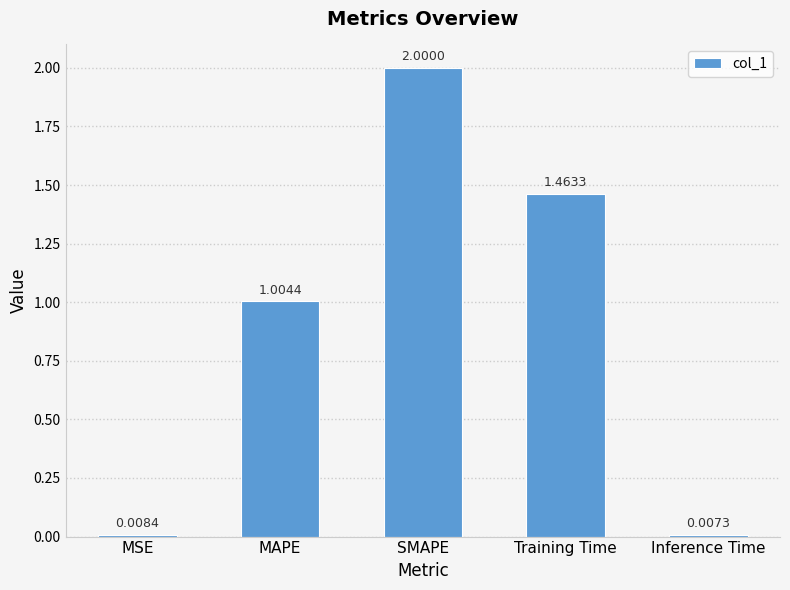

What is the sum of all values?

4.5